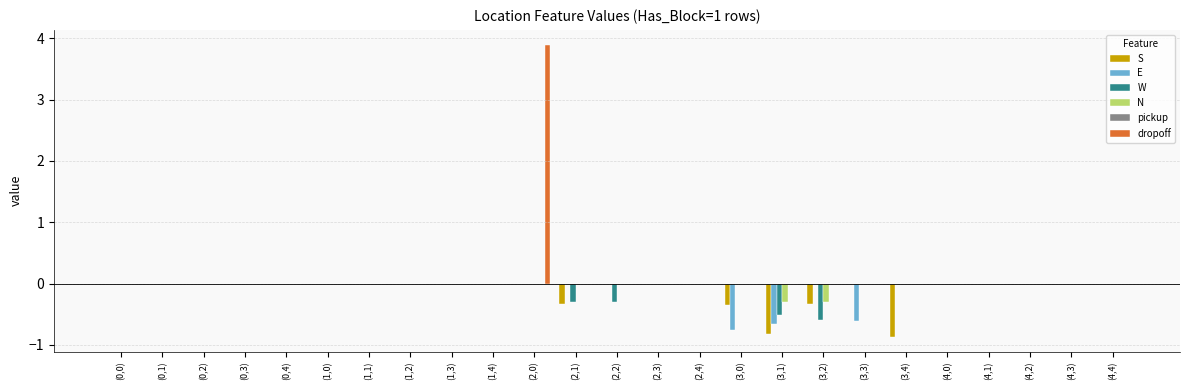

What is the spread (max minus min) of values at (2,0)?

3.9